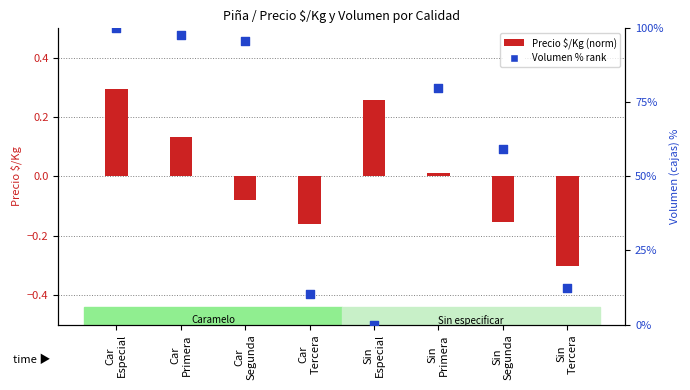

At which category is the sum across all series the highest?

Car
Especial